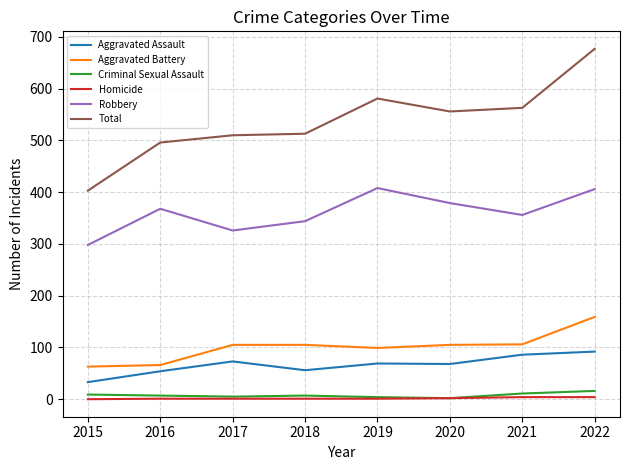

Which series has the largest total across all categories?

Total